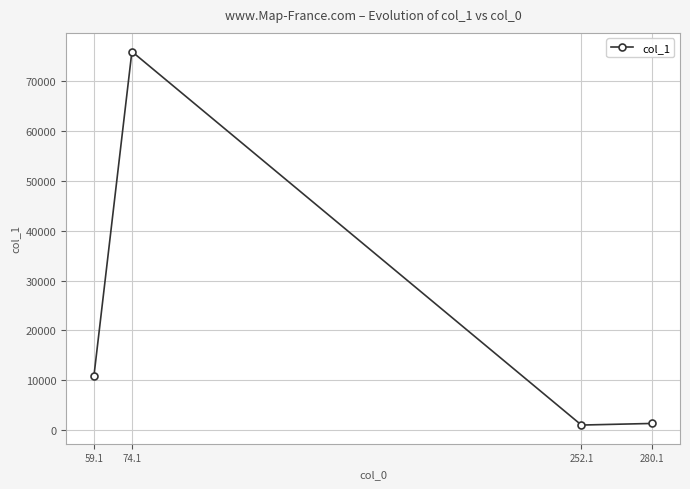

What is the value of the 1st point from the left?

10859.8